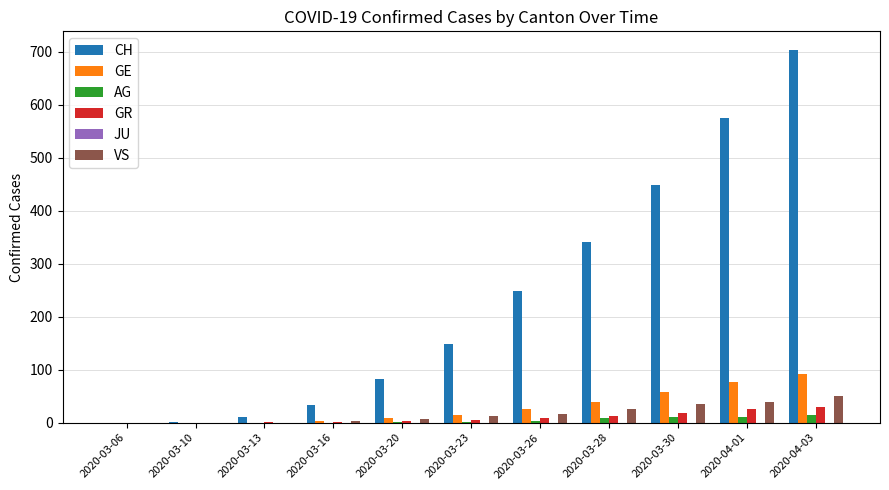

At which category is the sum across all series the highest?

2020-04-03